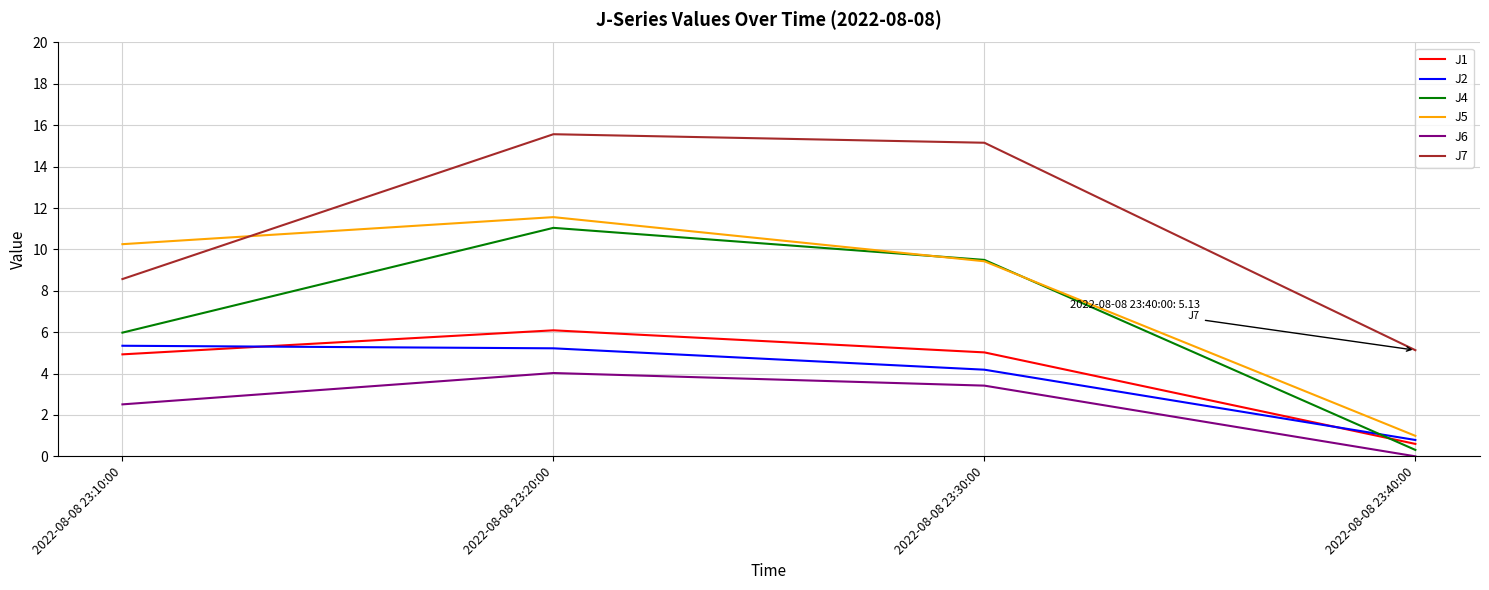

At which category does the chart reach its peak across all series?

2022-08-08 23:20:00